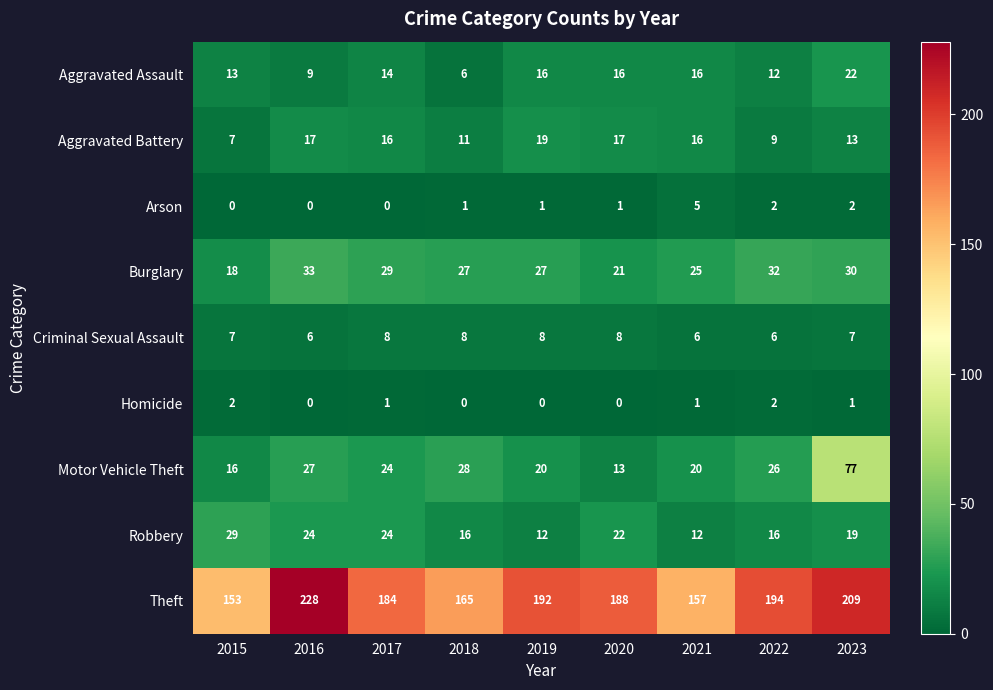

Which label corresponds to the largest value in the chart?

2016